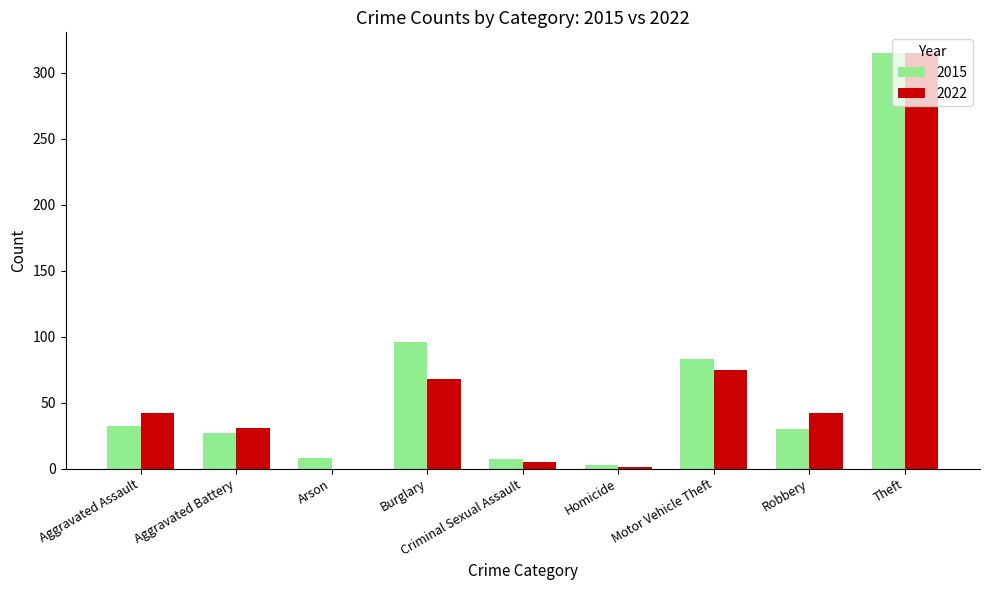

What is the maximum value for 2015?

315